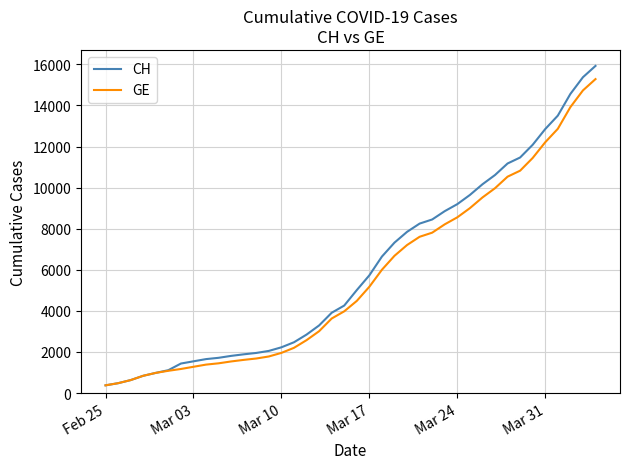

What is the smallest value displayed?

375